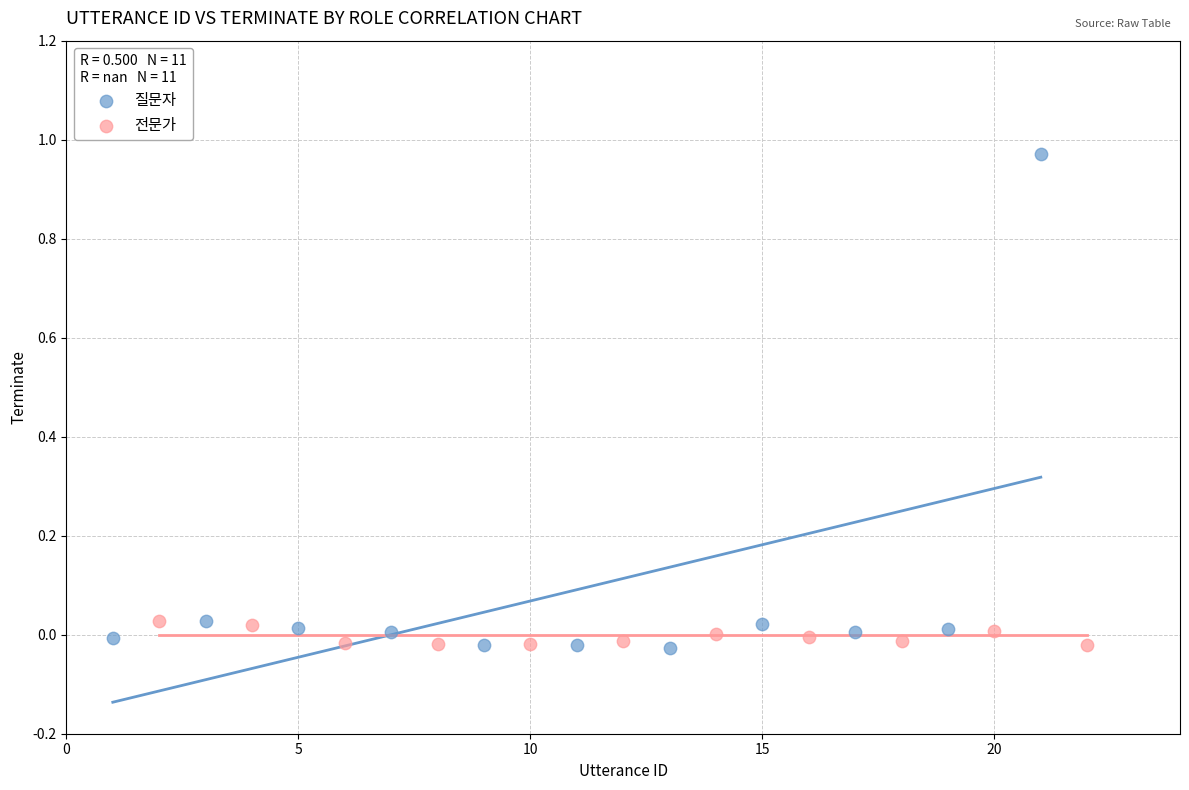

Which series reaches the maximum Y coordinate?

질문자